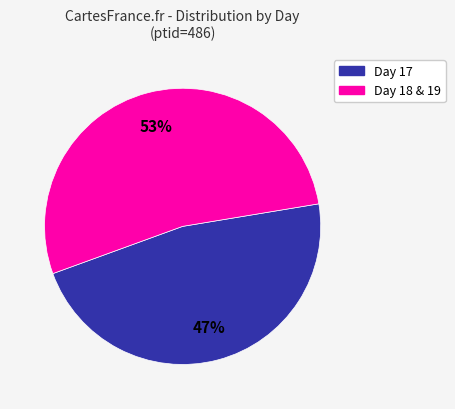

How many slices are in this pie chart?

2